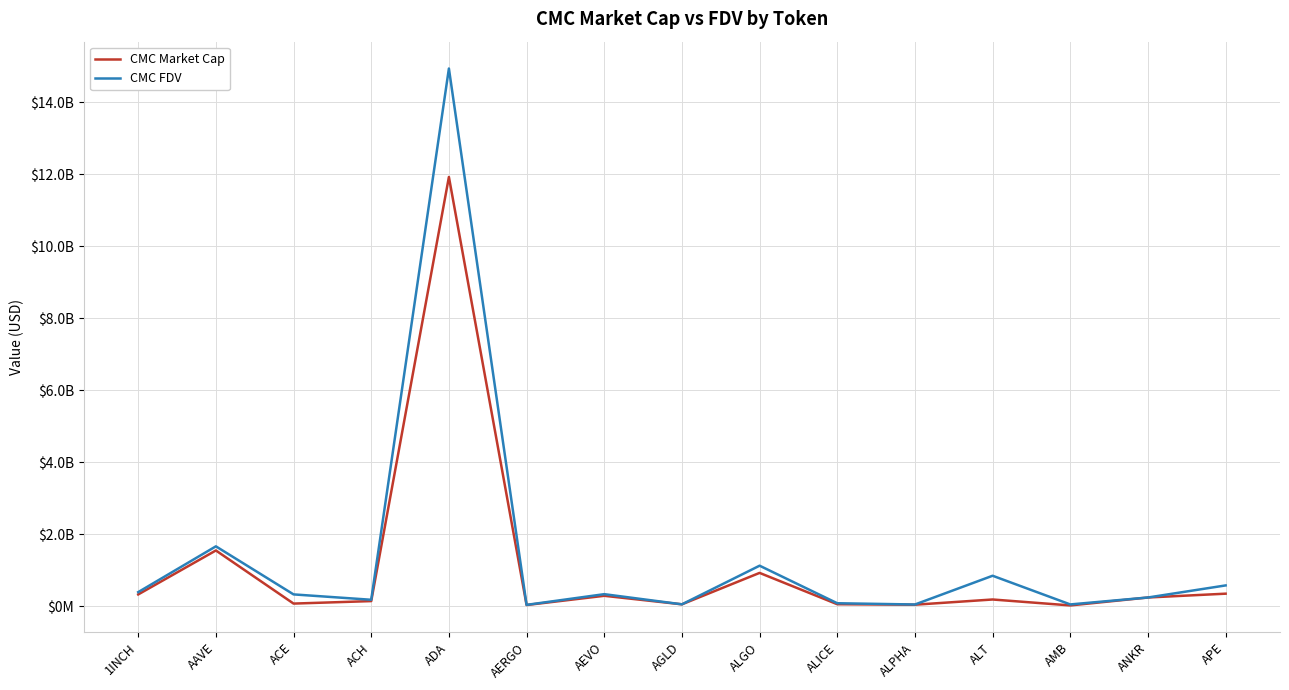

Where does the CMC Market Cap series first go above 189641637?

1INCH